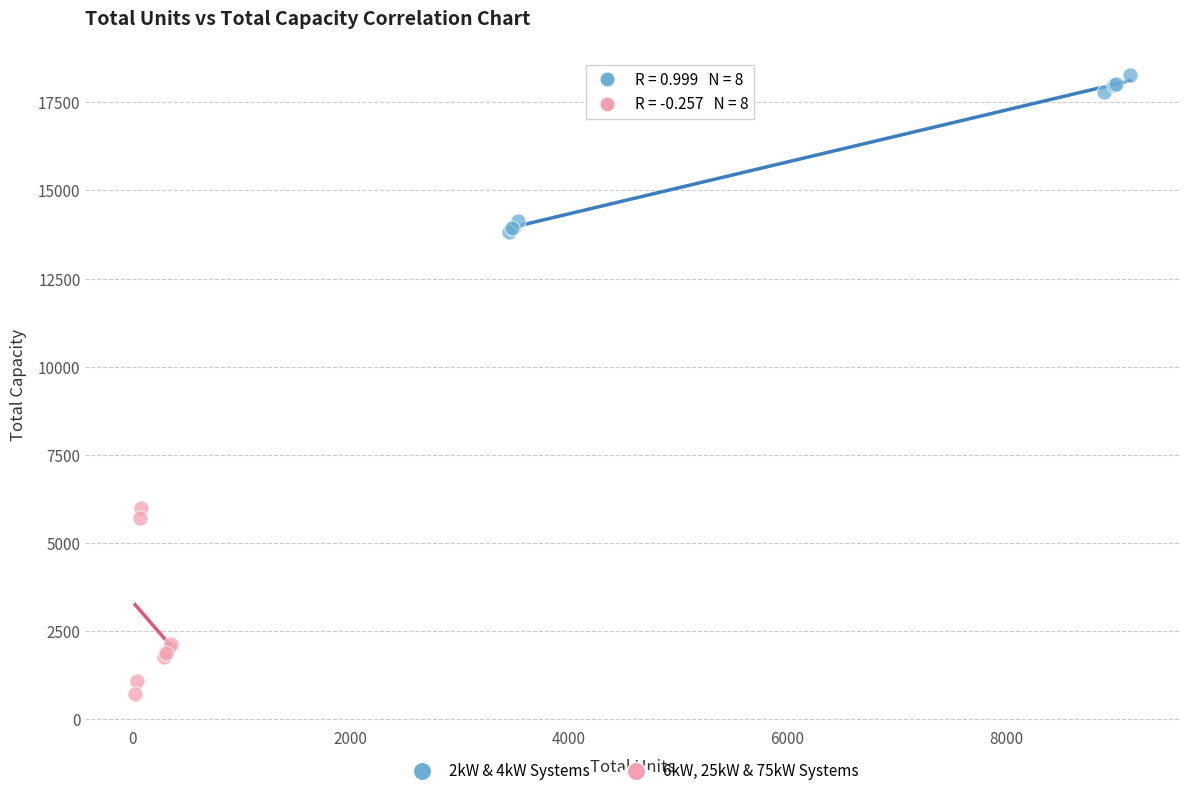

Which series contains the highest Y value?

2kW & 4kW Systems